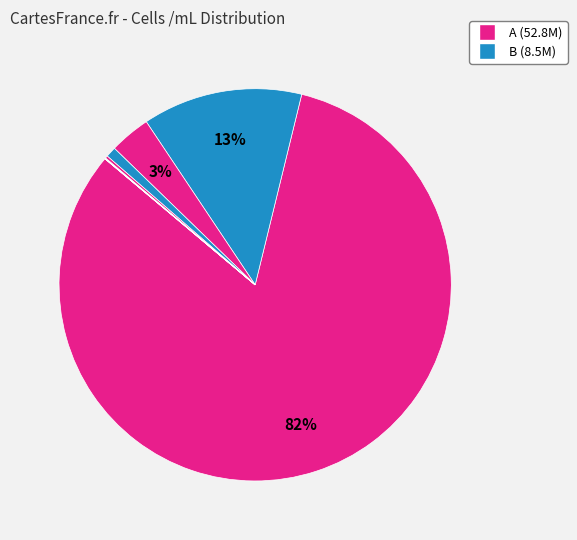

Which slice represents more than half of the pie?

A